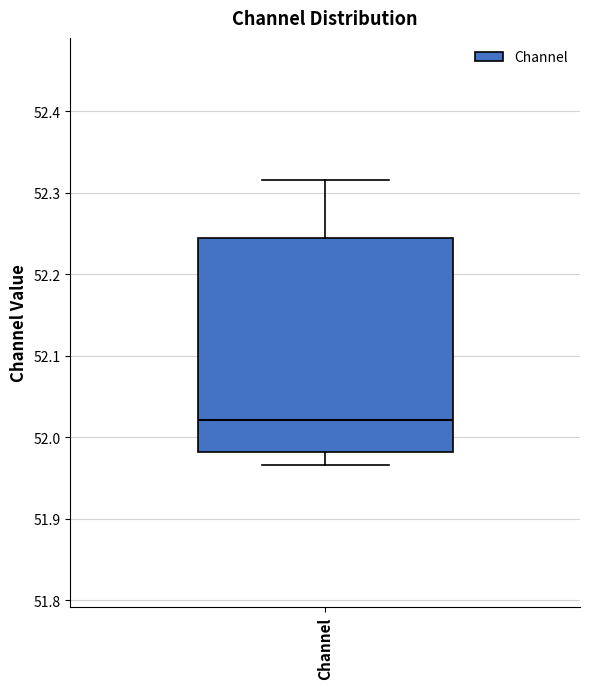

Read this box plot against the y-axis: the position of the median line, the range covered by the box, and the ends of both whiskers. The values are not printed on the chart, so give them approximately, as read against the axis.

median 52.02, box 51.98 to 52.24, whiskers 51.97 to 52.32